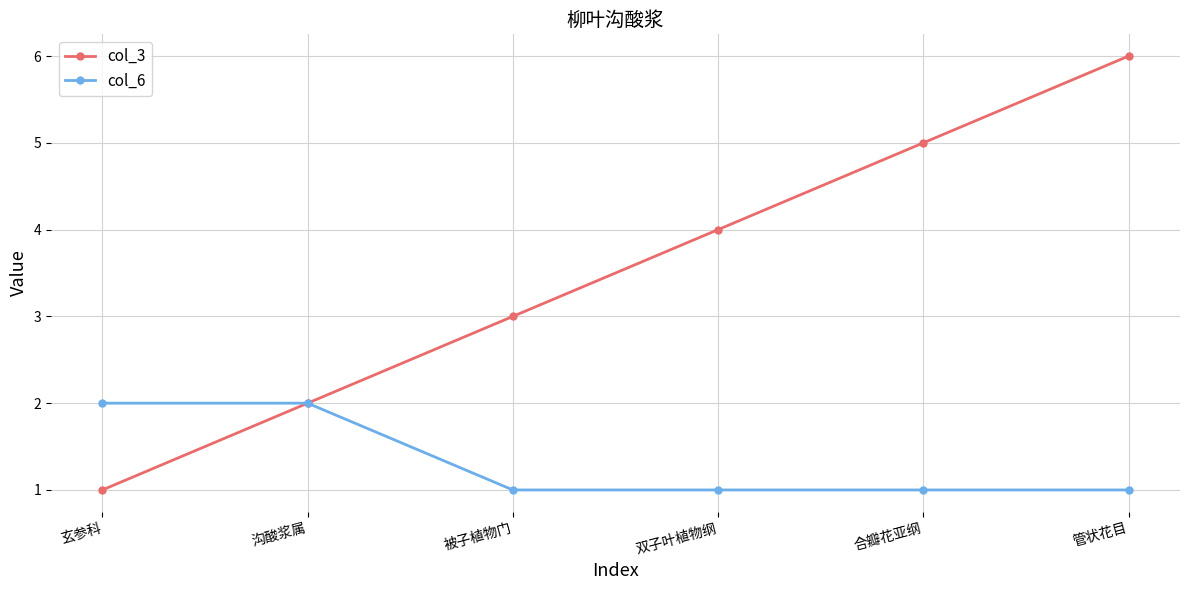

True or false: col_3 has more than 1 points higher than both neighbors.

False